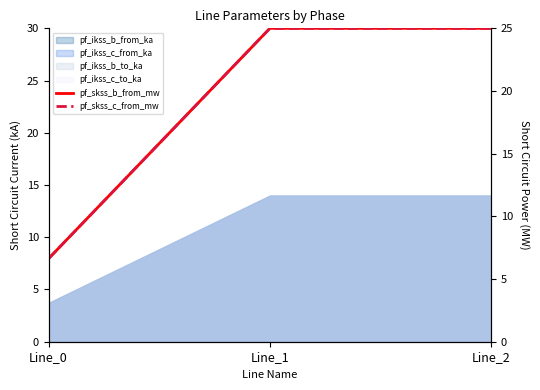

True or false: pf_skss_b_from_mw has a value of 8.0 at Line_2.

False